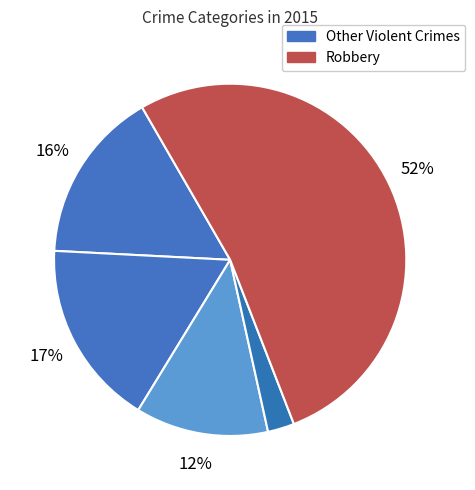

Which category has the biggest portion of the pie?

Robbery